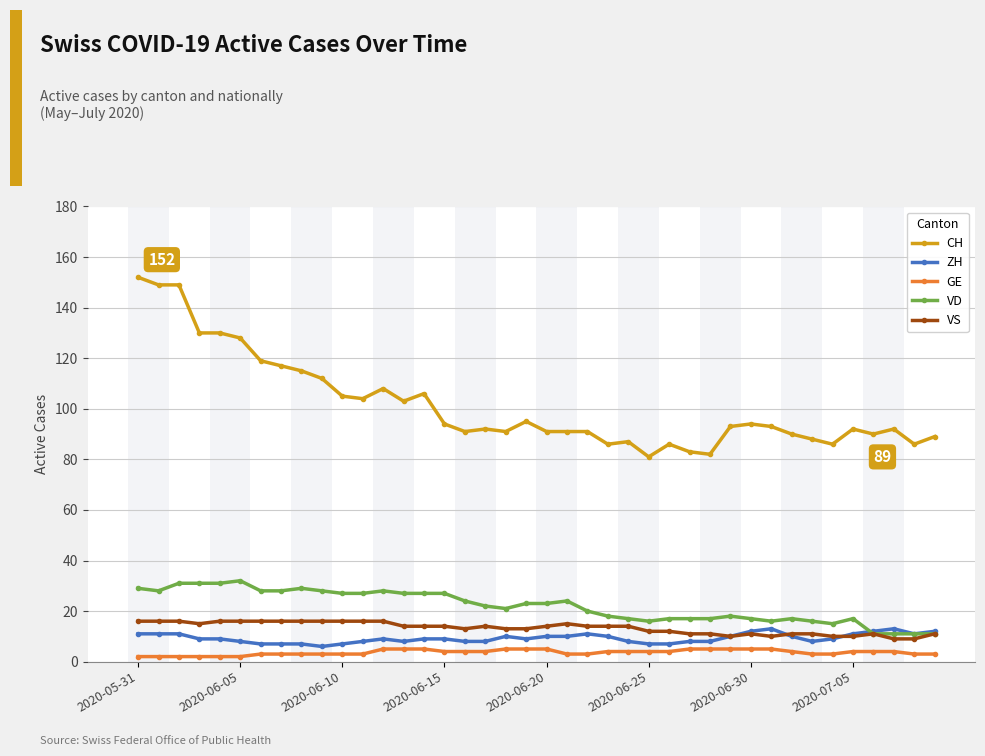

True or false: CH and VD cross at least once.

False